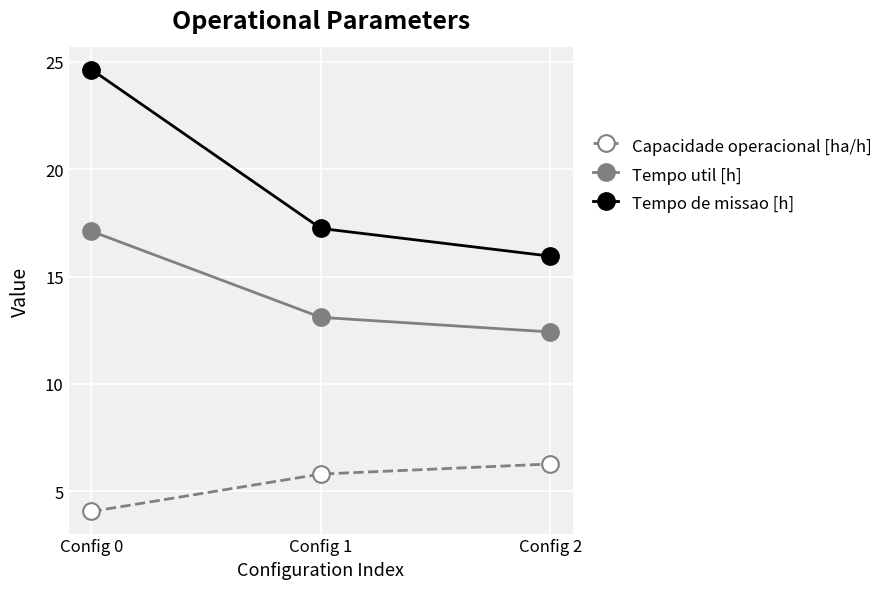

Which category has the lowest value in the Tempo de missao [h] series?

Config 2